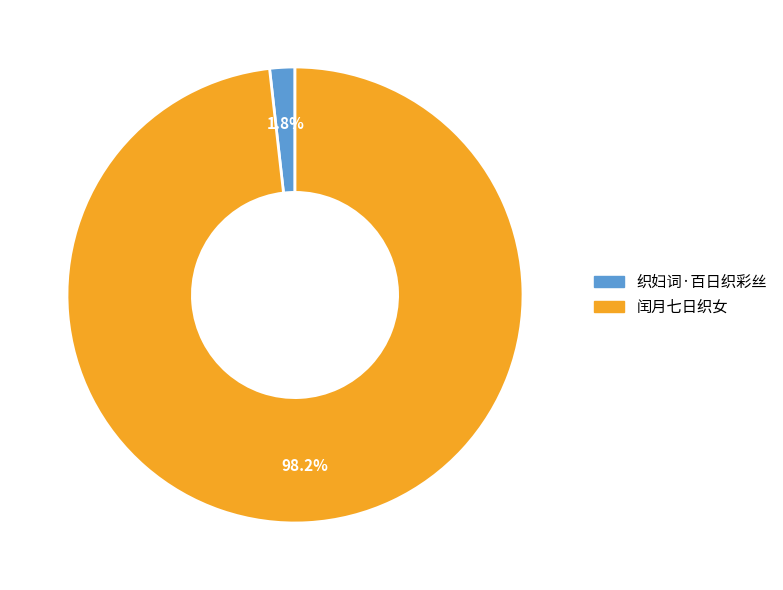

How many segments does this pie chart have?

2